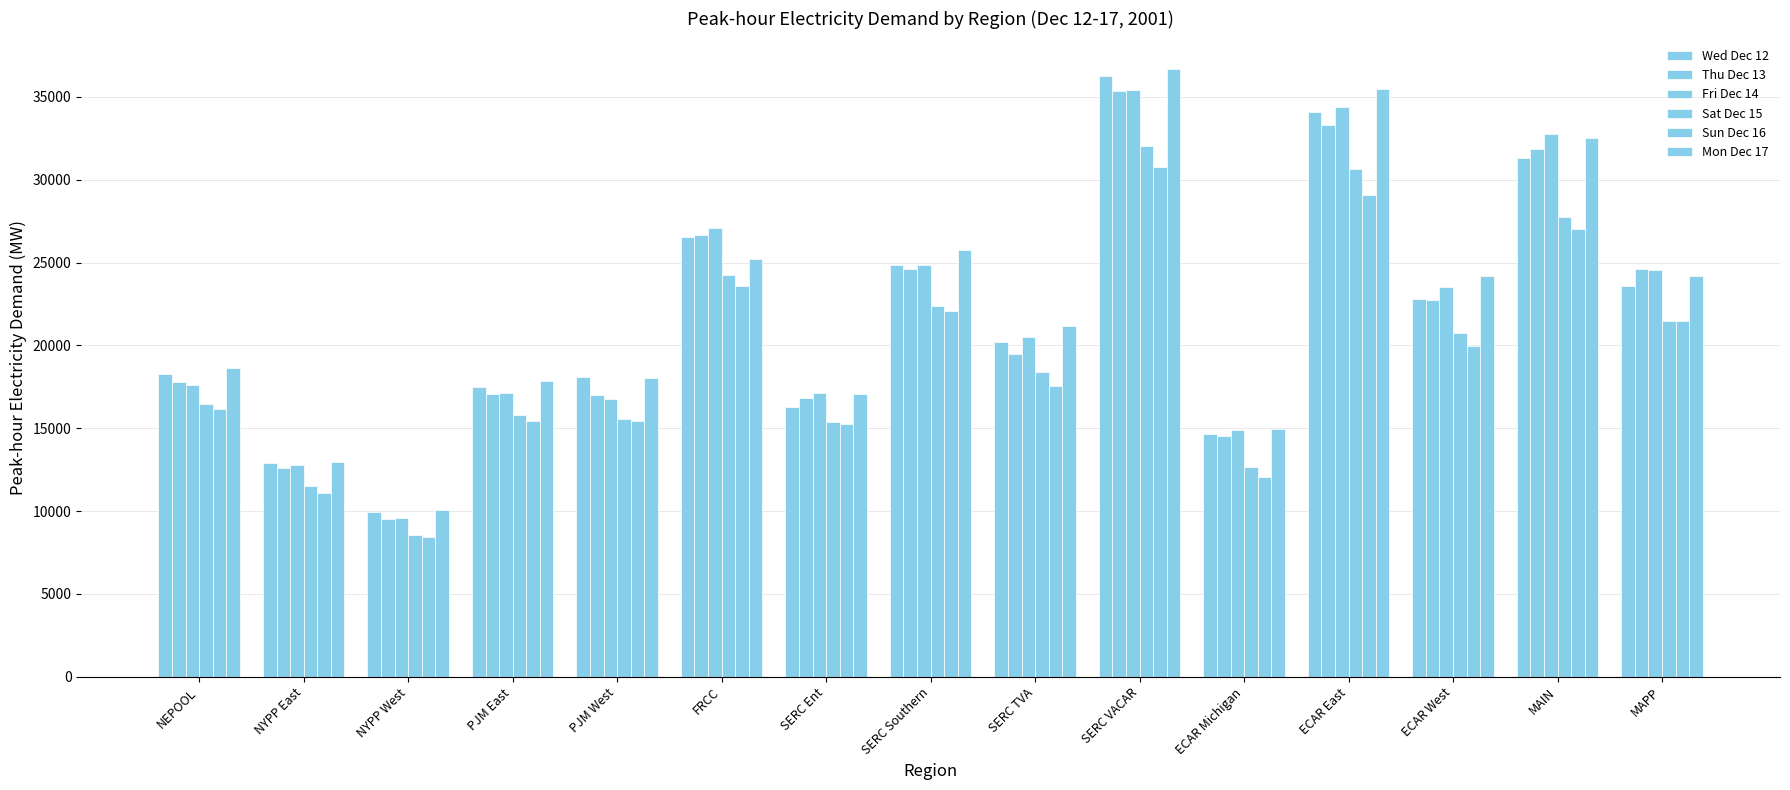

What position from the right is NYPP East?

14